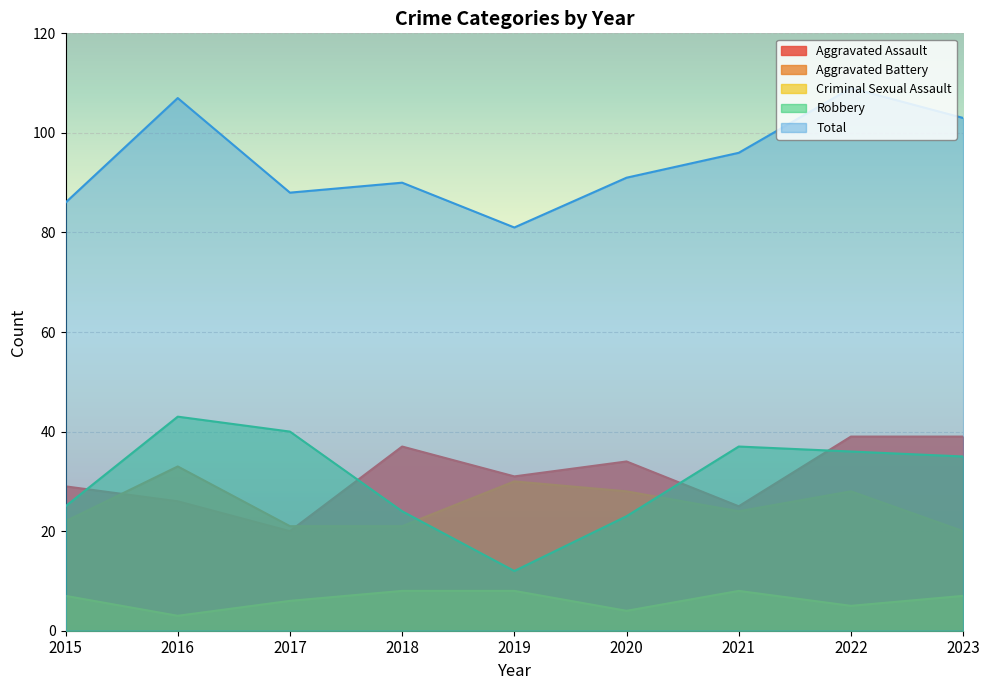

True or false: Criminal Sexual Assault and Robbery cross at least once.

False